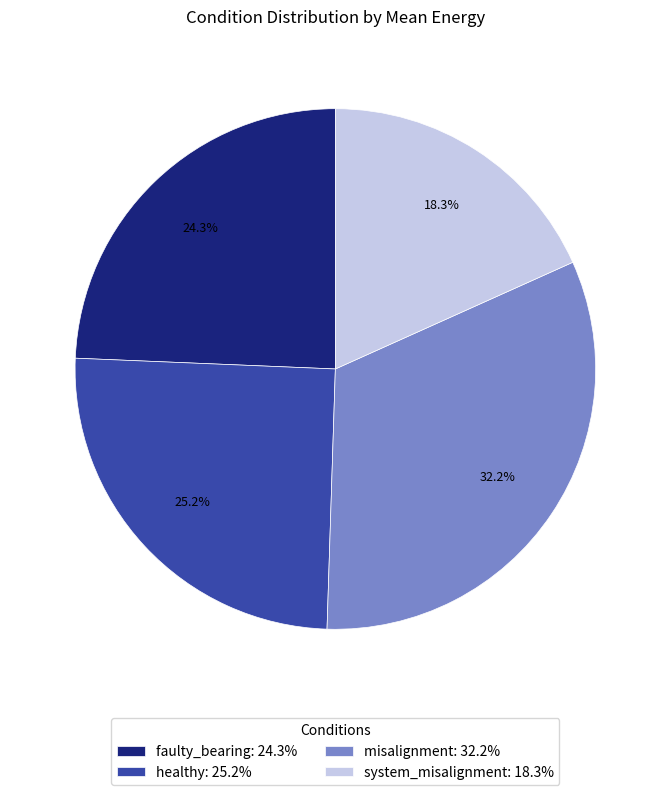

Which category has the smallest portion of the pie?

system_misalignment